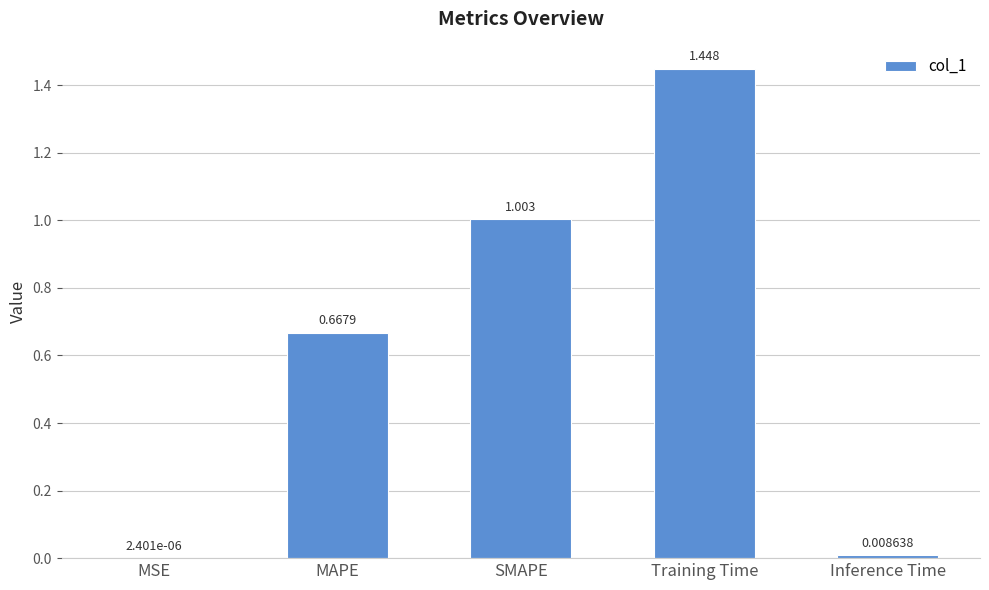

What is the difference between the values at MSE and SMAPE?

1.0